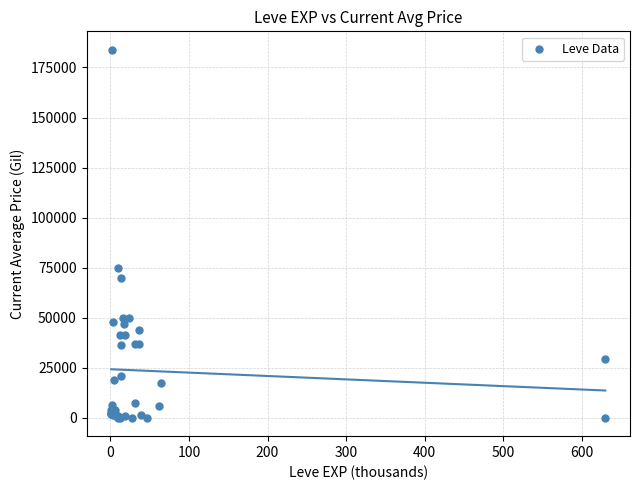

What Y value in the scatter plot is closest to 91933?

75010.5